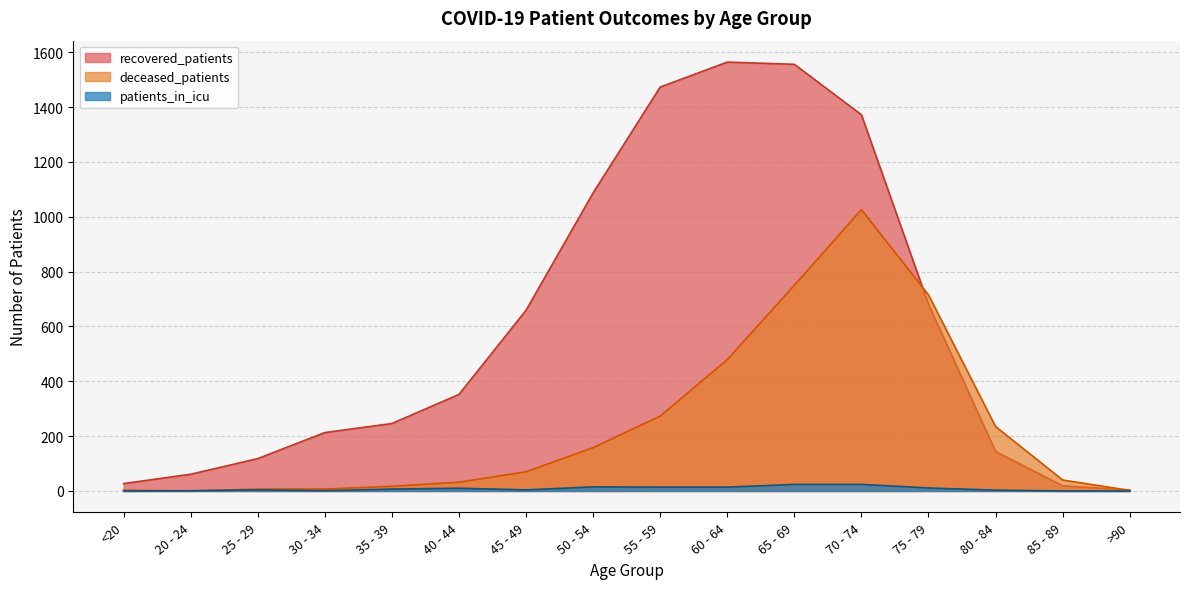

What is the maximum value shown in the chart?

1564